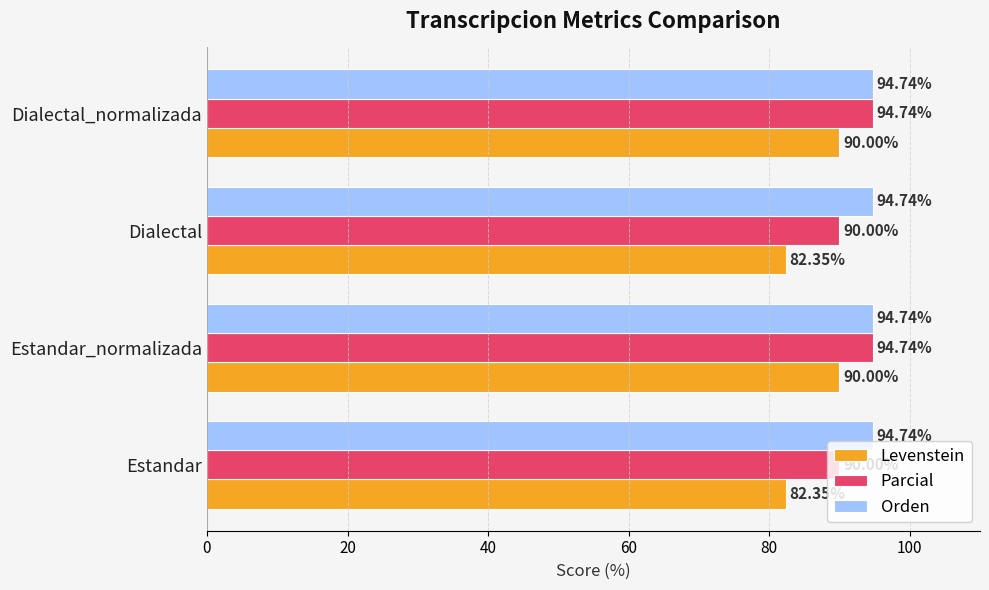

Rank the series by their average value, from lowest to highest.

Levenstein, Parcial, Orden